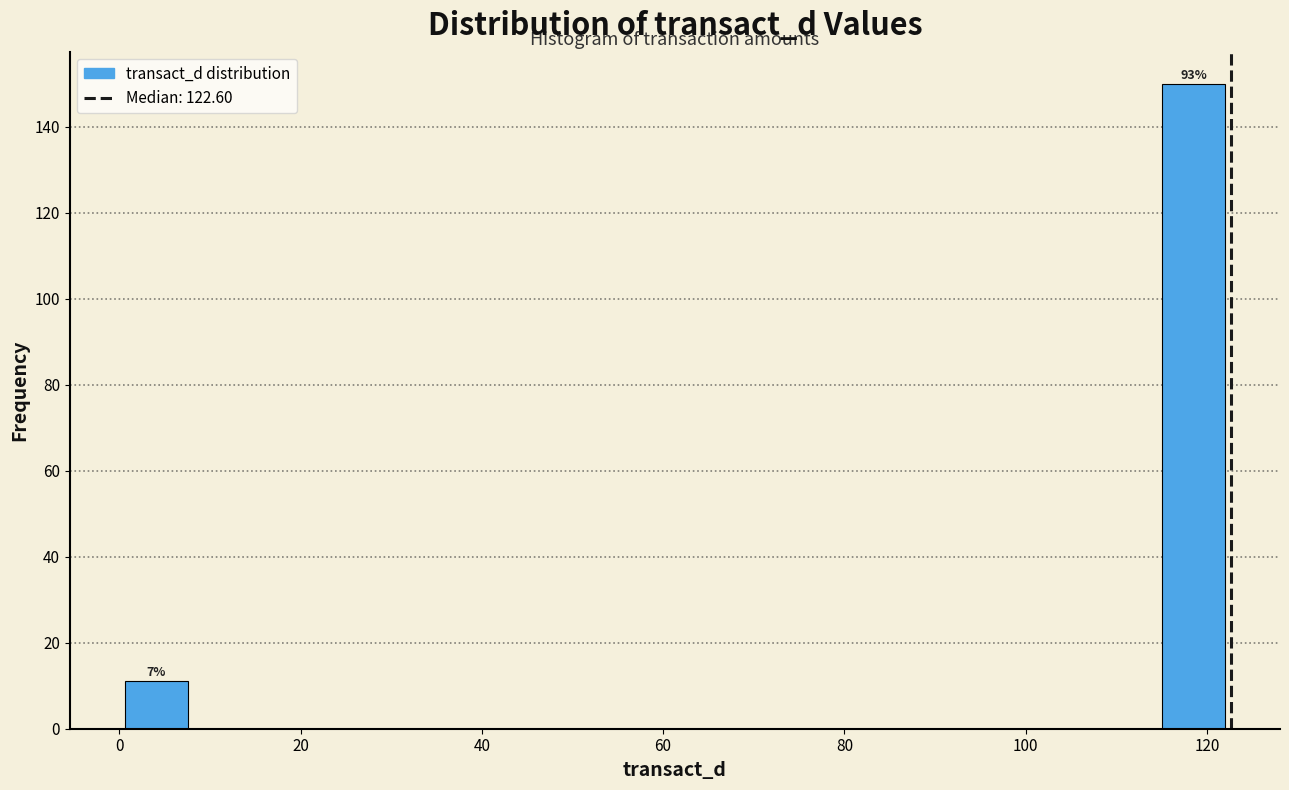

Over which range of the x-axis is the bar tallest?

114 to 122